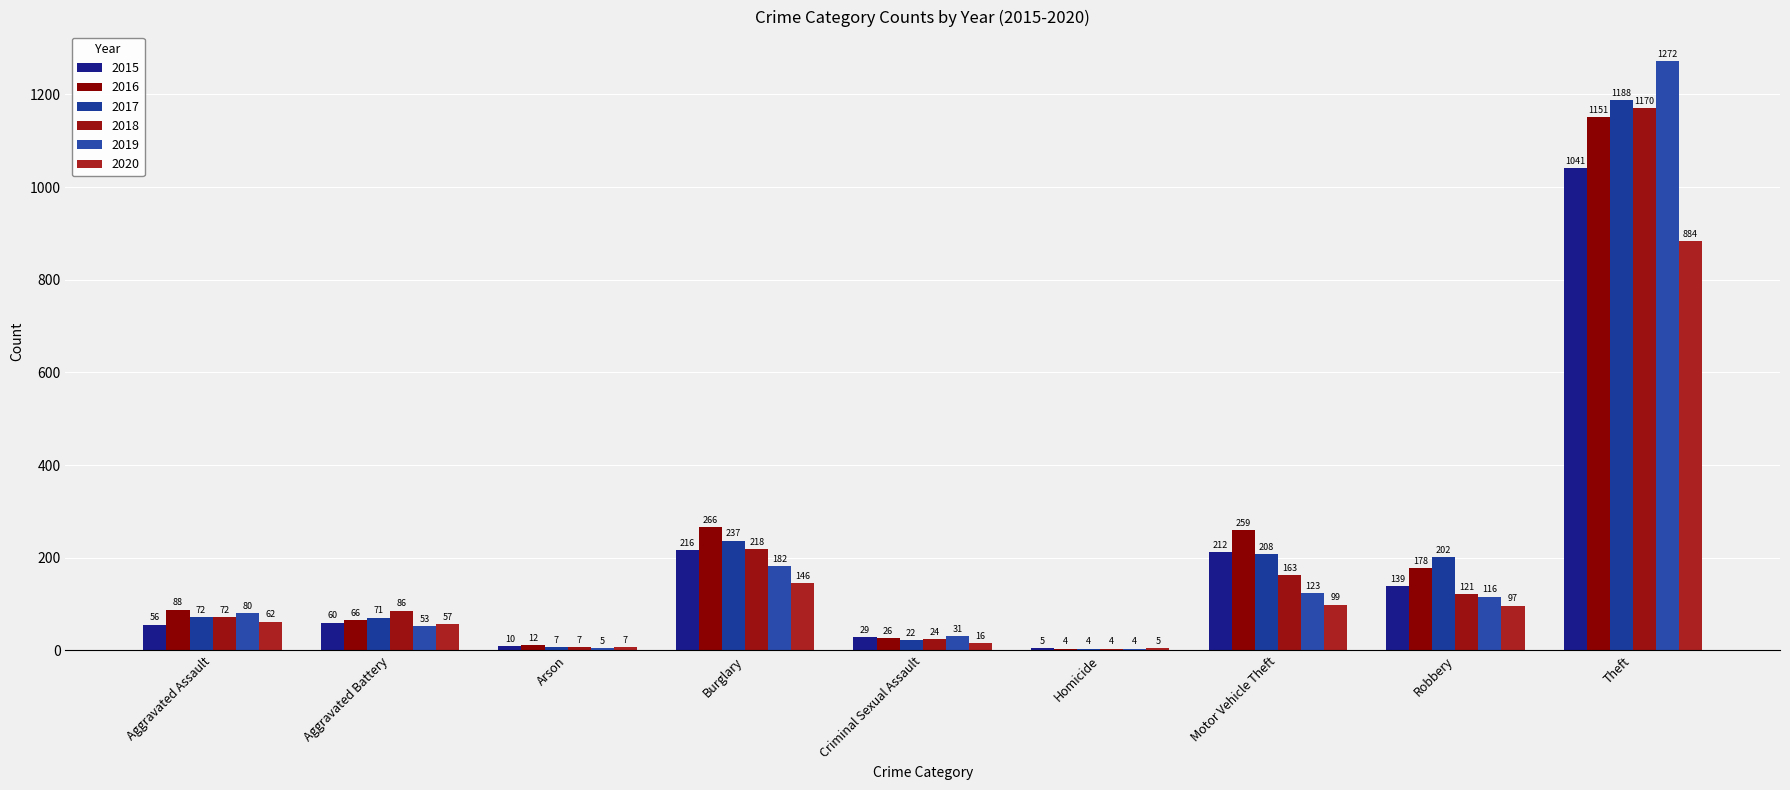

What is the total value across all series at Aggravated Battery?

393